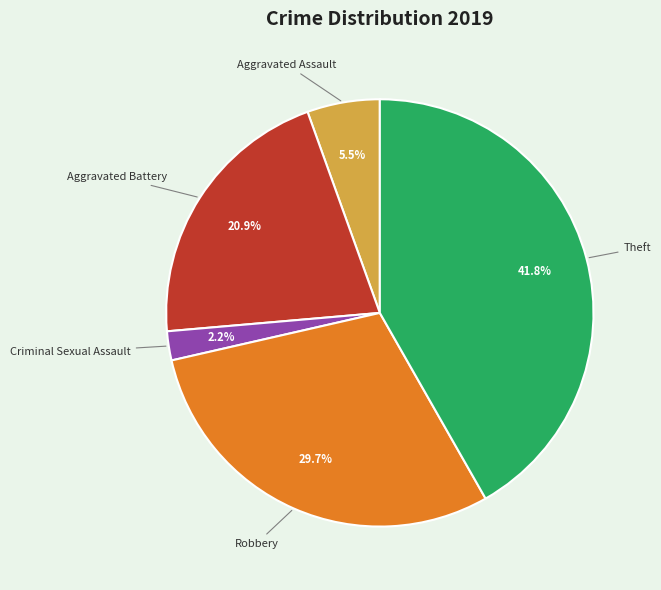

Does any single category account for the majority?

No